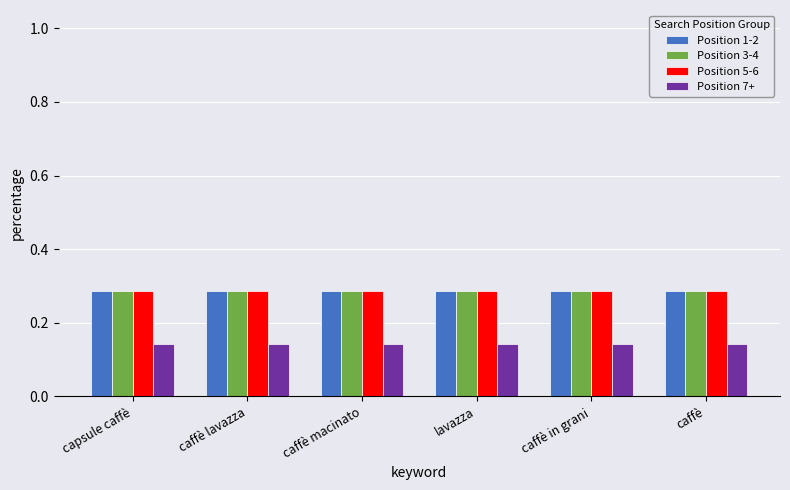

What is the sum of all Position 5-6 values?

1.7